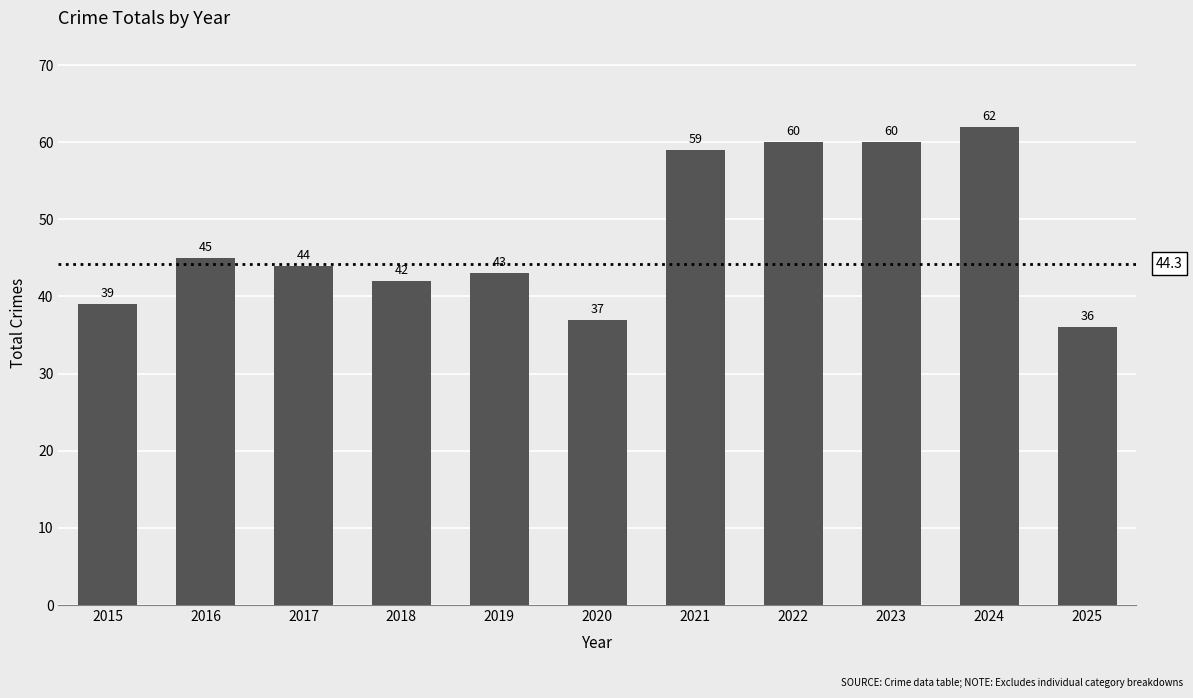

True or false: the data shows 16 at 2018.

False